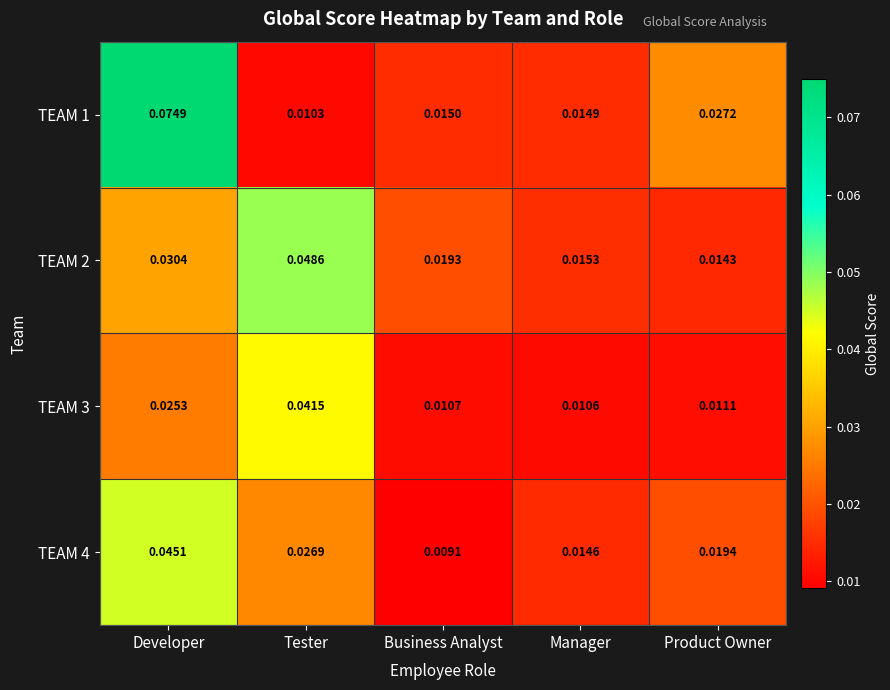

Where is TEAM 1 nearest to the value 0?

Tester